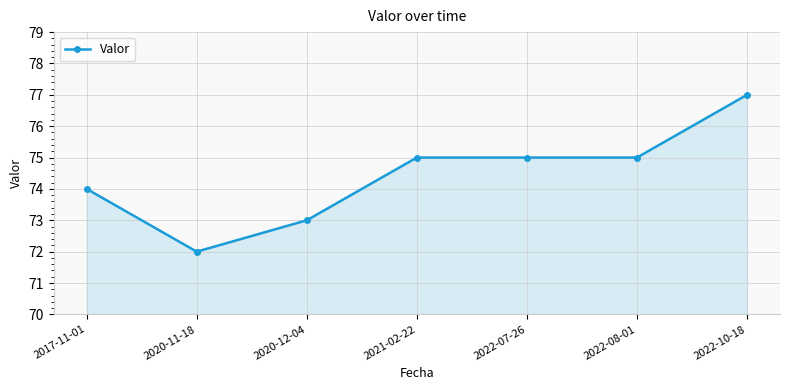

Read the value at 2022-08-01.

75